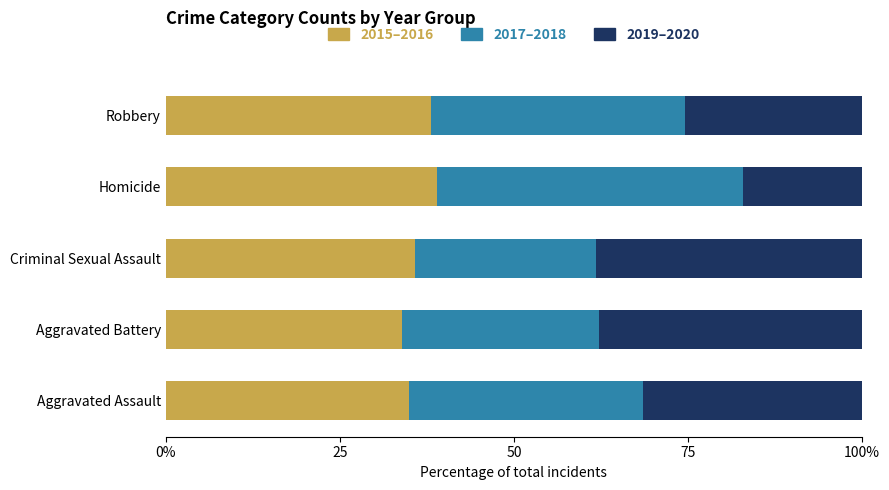

What are all the series names shown in the legend?

2015–2016, 2017–2018, 2019–2020